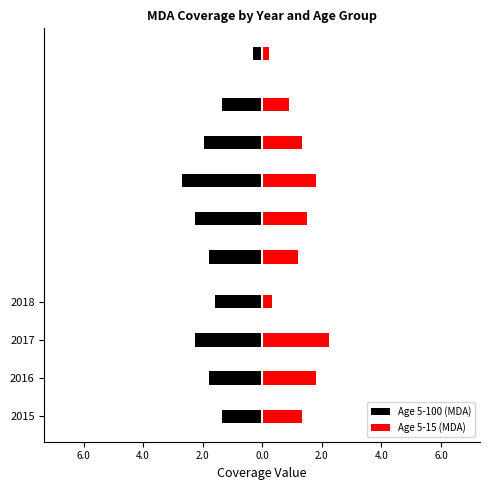

Which series changed the most between 2016 and 2017?

Age 5-100 (MDA)